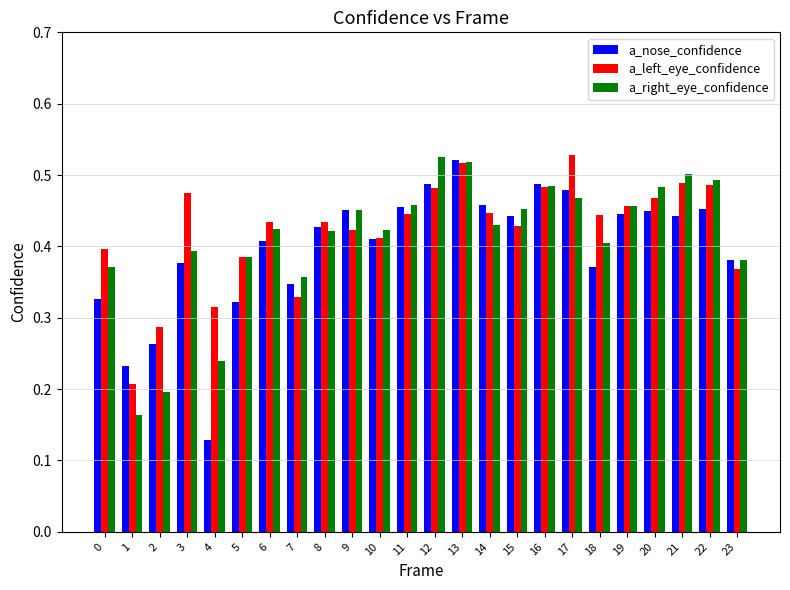

Which category has the lowest value across all series?

4